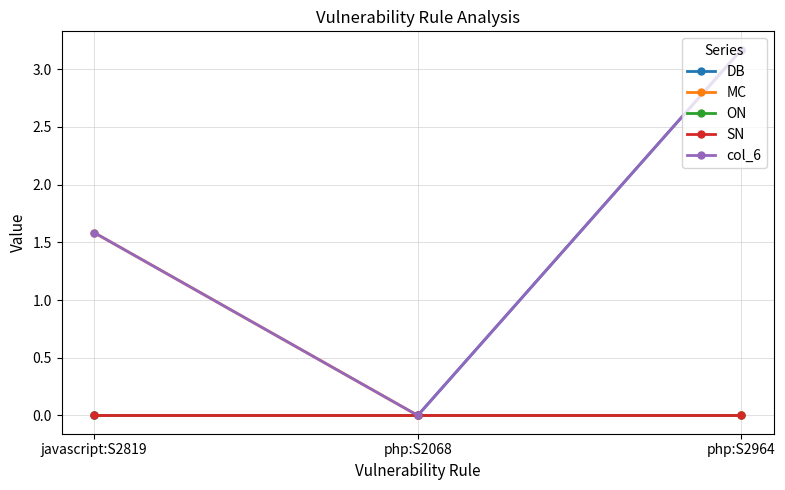

Is the value of DB at php:S2068 greater than the value of SN at php:S2964?

No